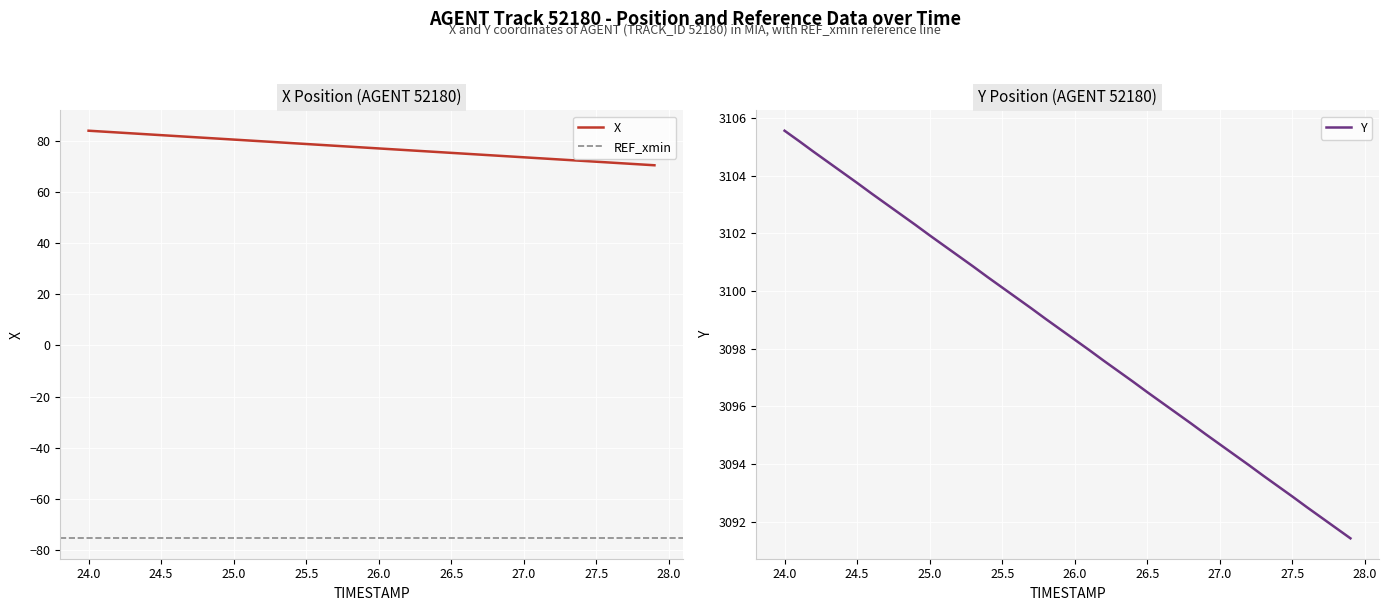

What is the difference between the maximum and second lowest values in the Y series?

13.8